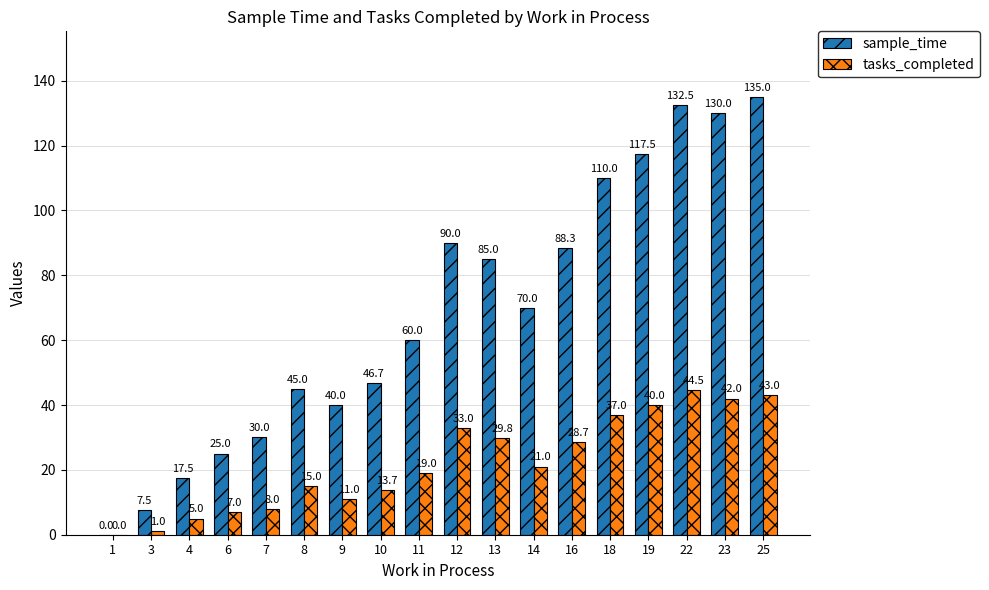

Which series changed the most between 8 and 16?

sample_time